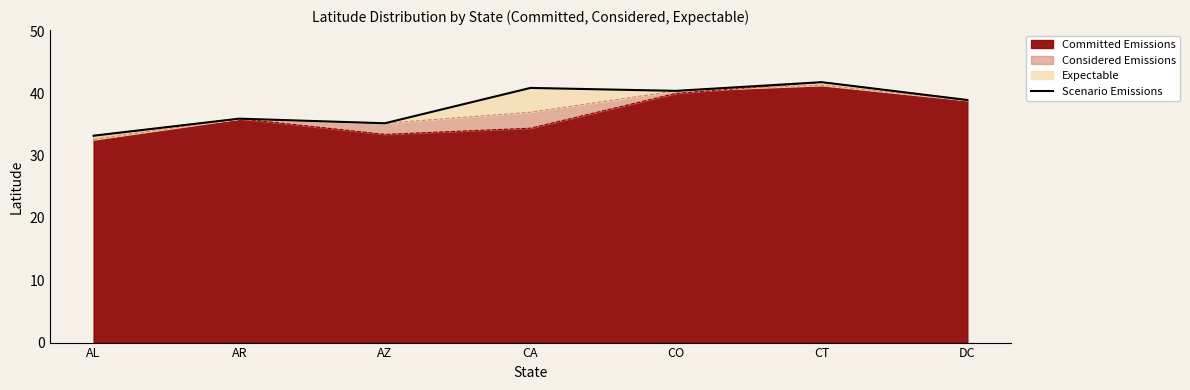

What is the ratio of the value at AR to the value at CT?

0.9